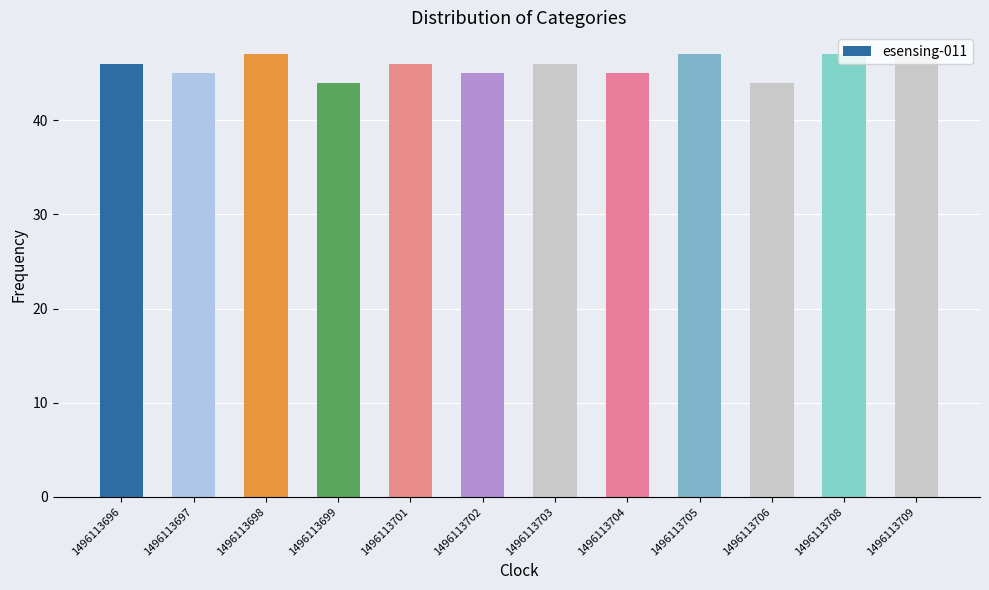

Reading left to right, extract all data points from this chart.

1496113696=46	1496113697=45	1496113698=47	1496113699=44	1496113701=46	1496113702=45	1496113703=46	1496113704=45	1496113705=47	1496113706=44	1496113708=47	1496113709=47